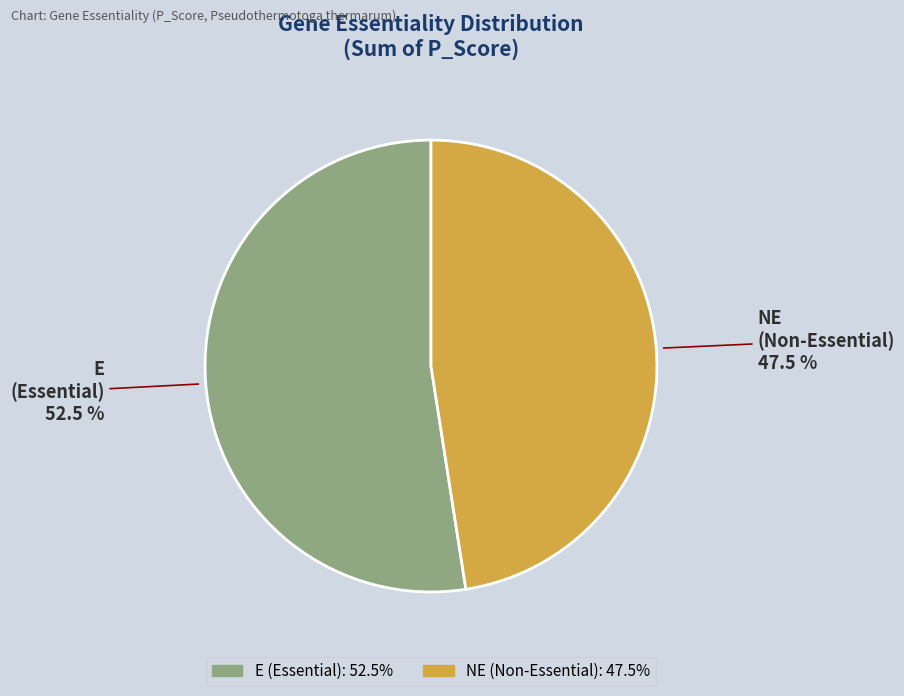

Rank the categories by value from highest to lowest.

E, NE